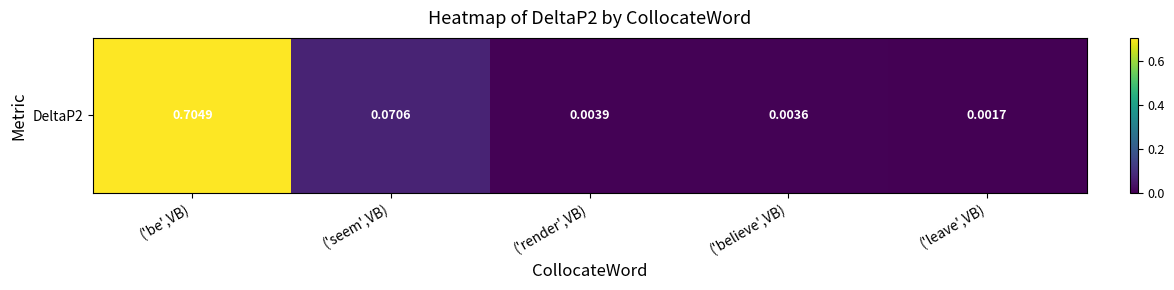

List the labels in order of value, smallest first.

('leave',VB), ('believe',VB), ('render',VB), ('seem',VB), ('be',VB)